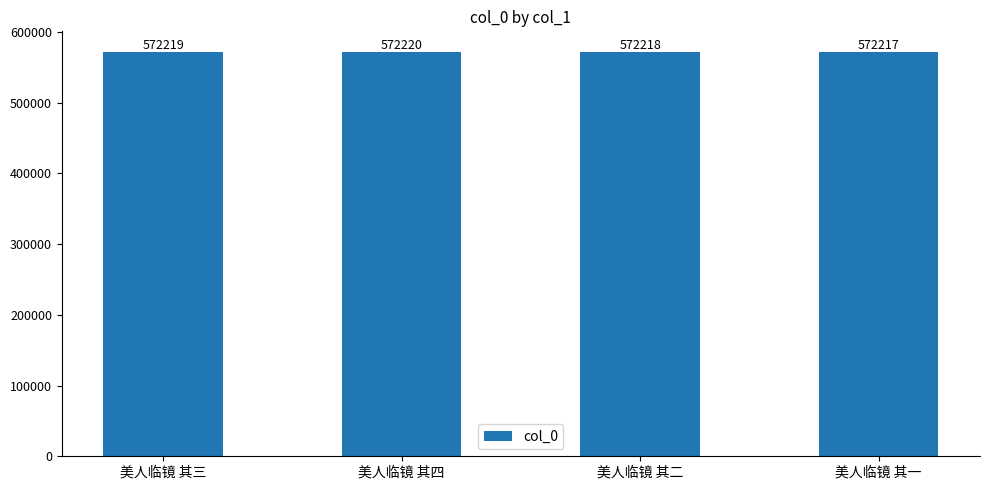

What is the change in value from 美人临镜 其三 to 美人临镜 其四?

+1